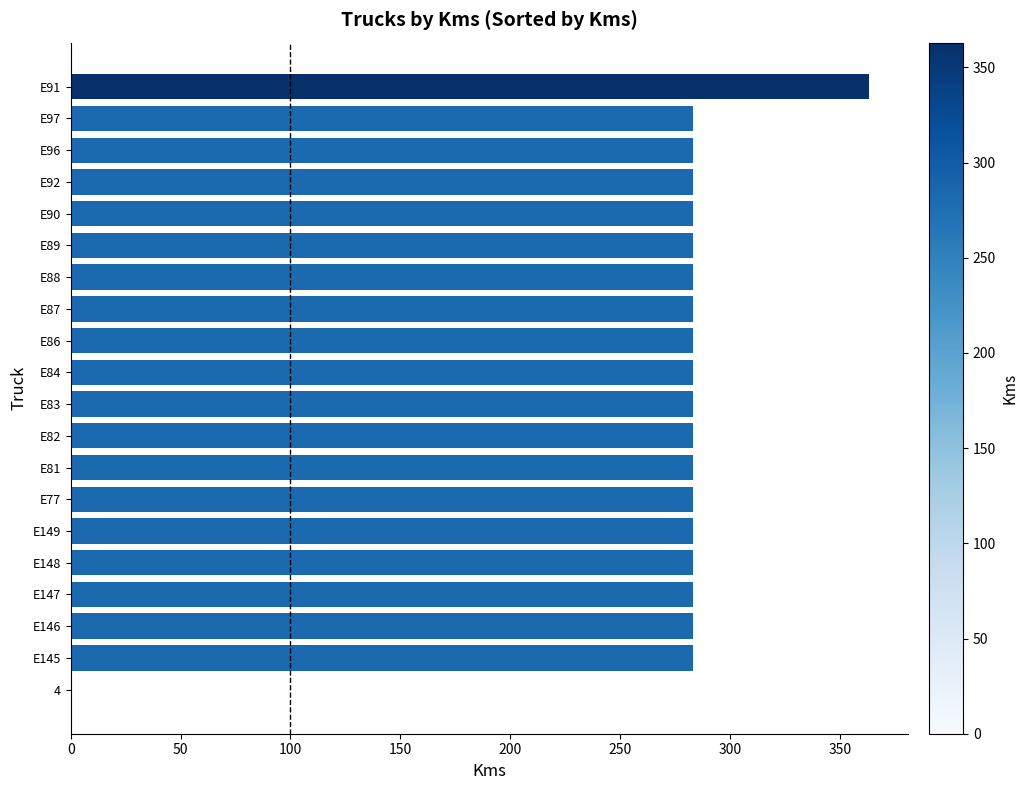

What is the ratio of the value at E88 to the value at E82?

1.0